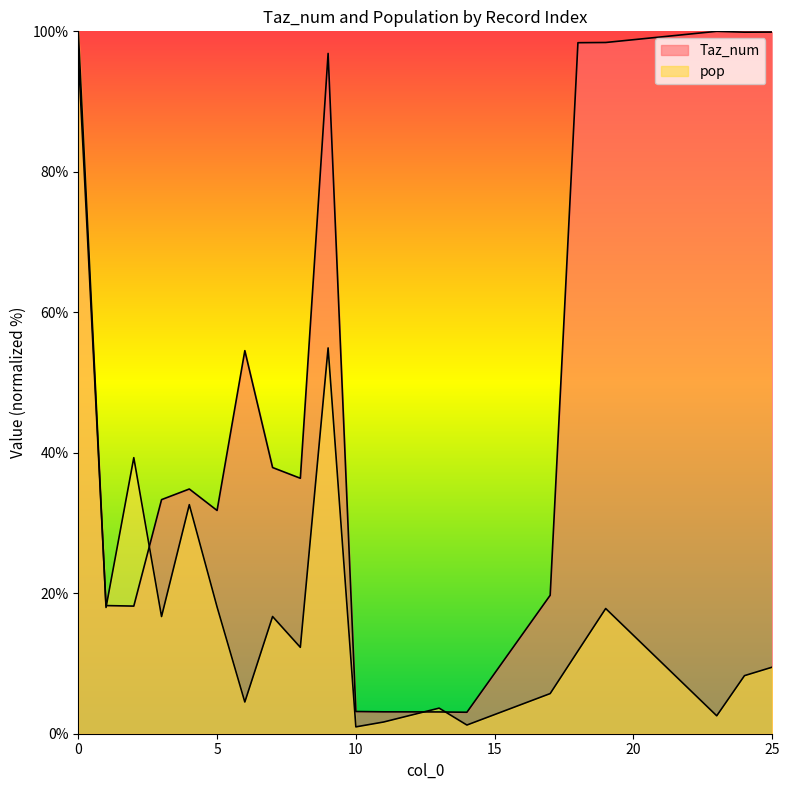

Reading left to right, transcribe all the data shown in this chart.

Taz_num: 0=96.8	1=18.2	2=18.2	3=33.3	4=34.8	5=31.8	6=54.5	7=37.9	8=36.4	9=96.9	10=3.2	11=3.1	13=3.1	14=3.1	17=19.7	18=98.4	19=98.4	23=100.0	24=99.9	25=99.9
pop: 0=100.0	1=18.0	2=39.3	3=16.7	4=32.6	5=18.1	6=4.5	7=16.7	8=12.3	9=54.9	10=1.0	11=1.7	13=3.6	14=1.2	17=5.7	18=11.8	19=17.8	23=2.6	24=8.3	25=9.5